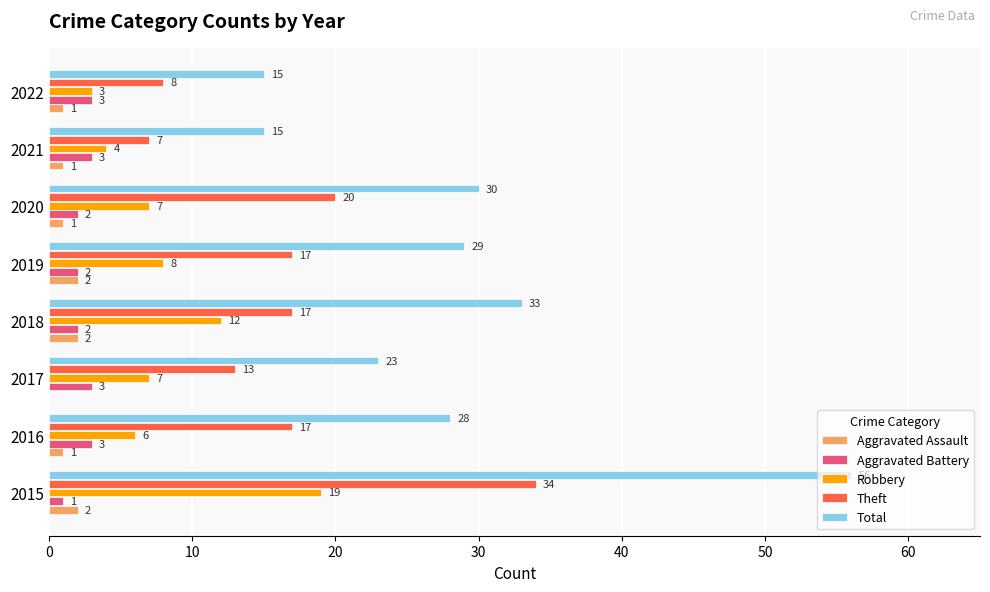

What is the sum of all Total values?

229